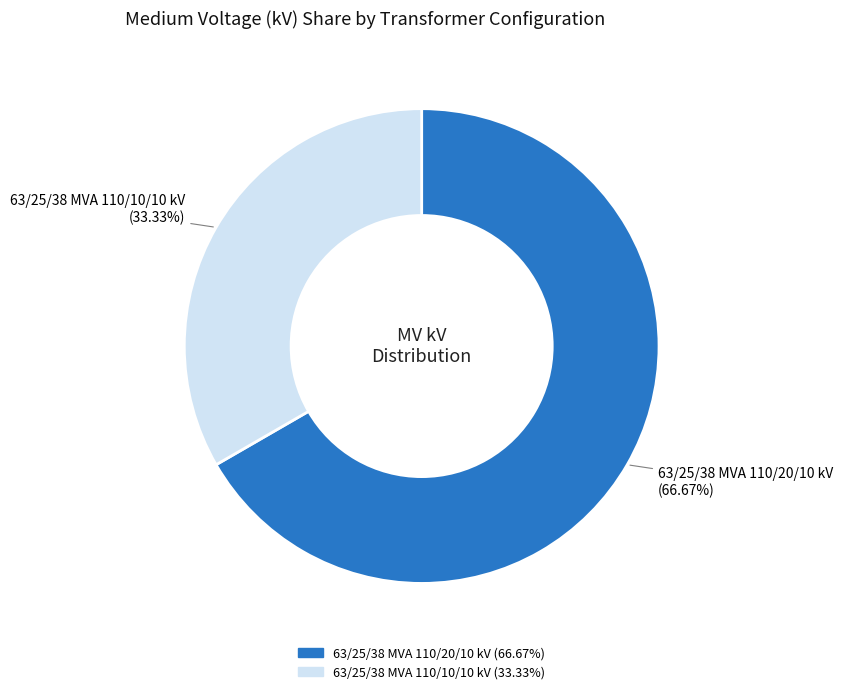

What percentage is NOT represented by 63/25/38 MVA 110/10/10 kV?

66.7%